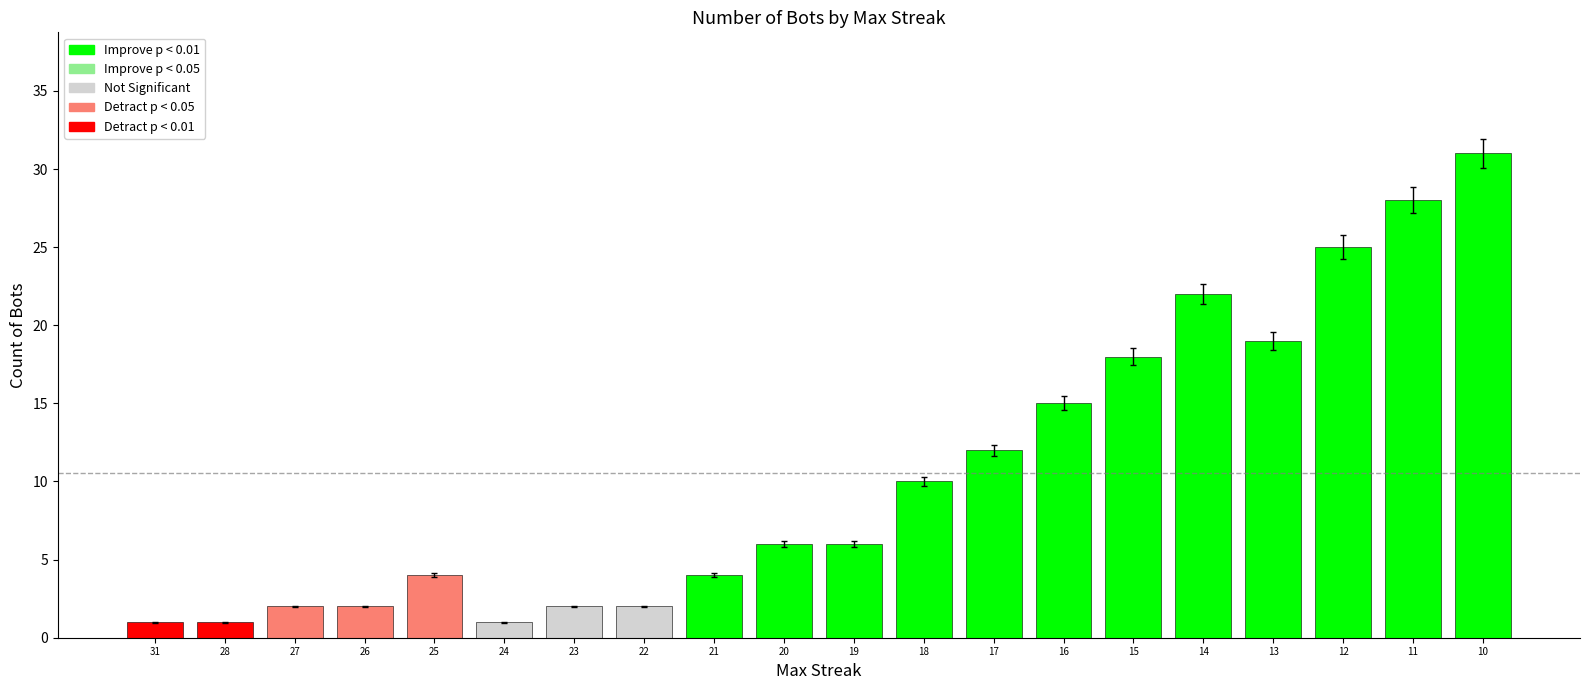

How many series are shown in this chart?

1